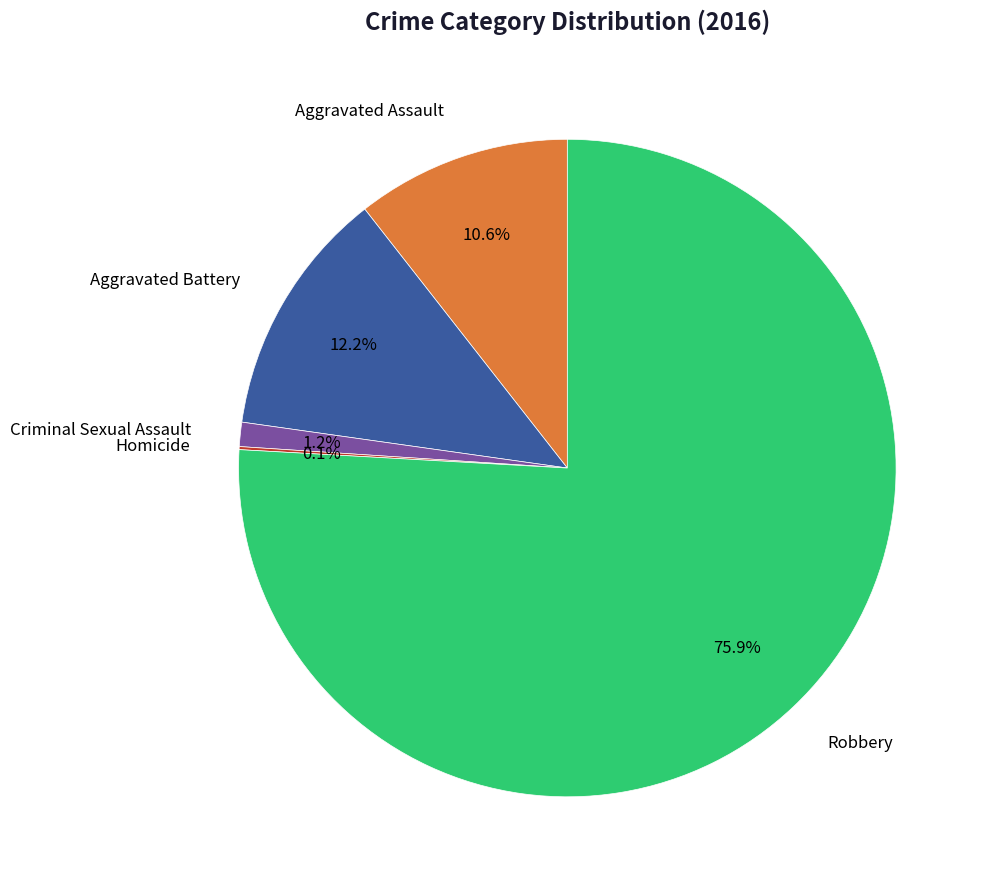

Is there a majority slice in this chart?

Yes